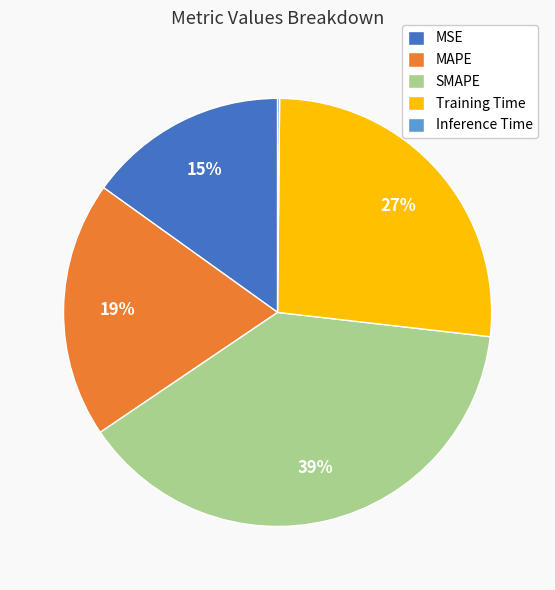

Which has a higher value, MAPE or MSE?

MAPE